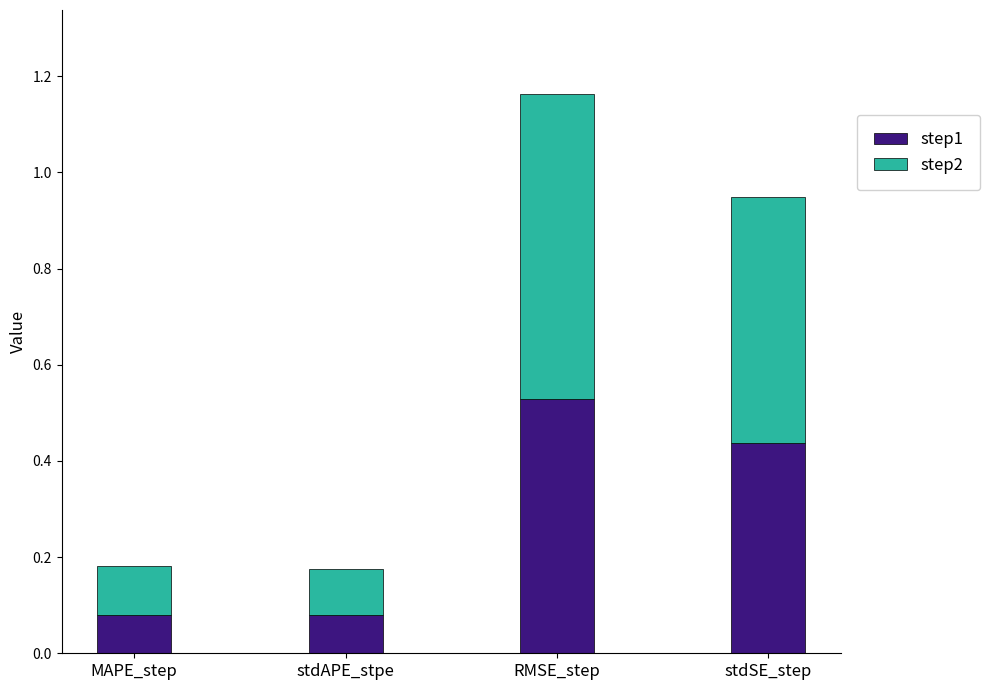

What is the sum of all step1 values?

1.1